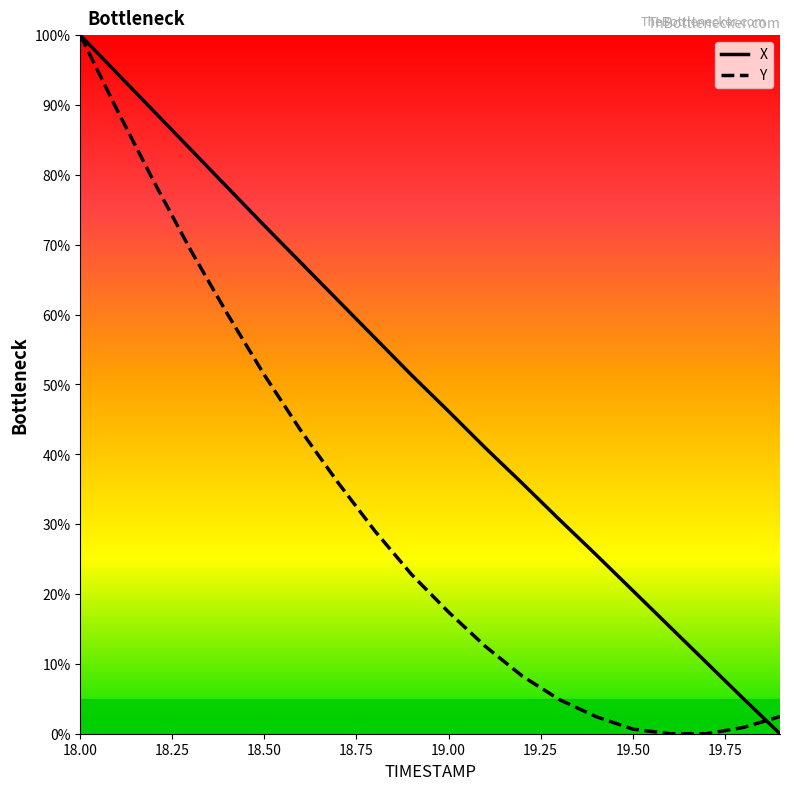

Which series has the largest total across all categories?

X